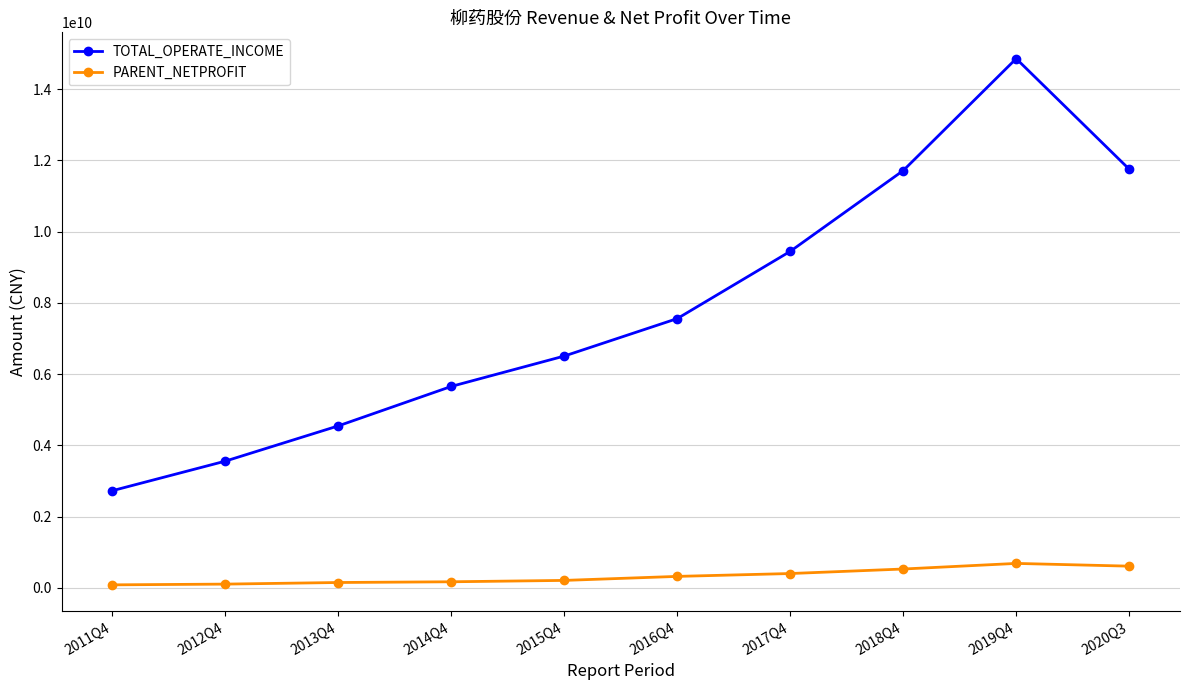

Rank the series by their maximum value, from highest to lowest.

TOTAL_OPERATE_INCOME, PARENT_NETPROFIT